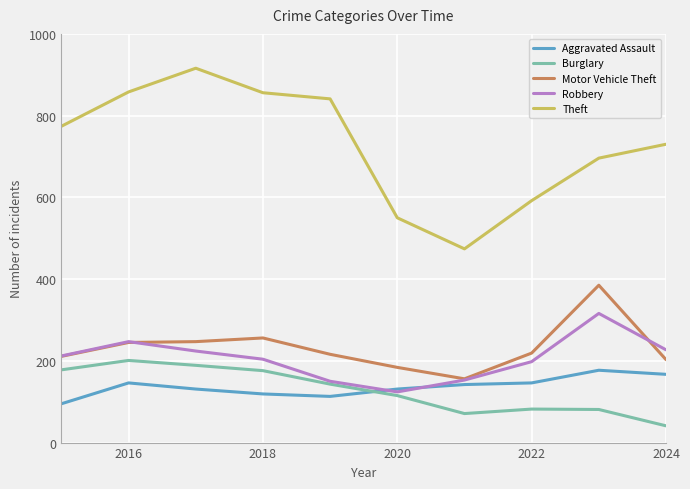

In Theft, how many points are lower than both neighbors (excluding endpoints)?

1